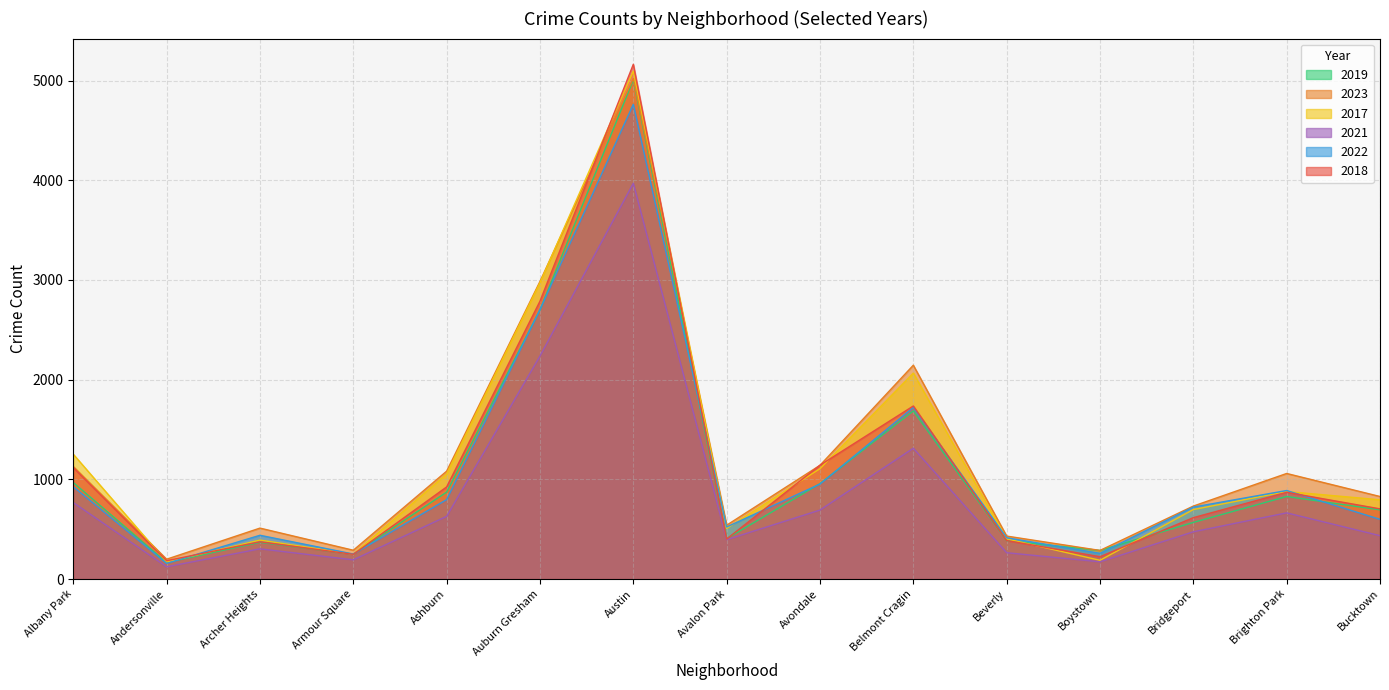

How many interior local valleys does the 2021 series have?

4